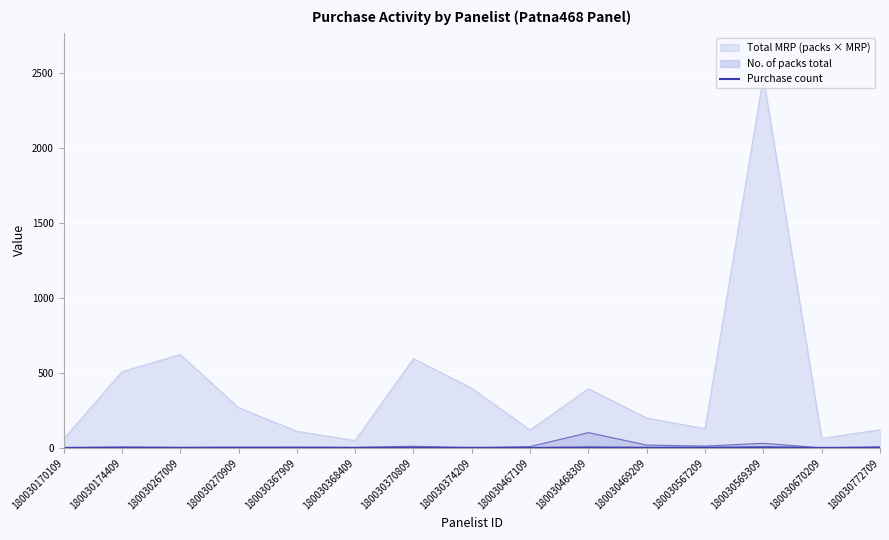

Reading left to right, extract all data points from this chart.

1	4	2	3	2	1	2	2	1	4	2	2	5	1	3